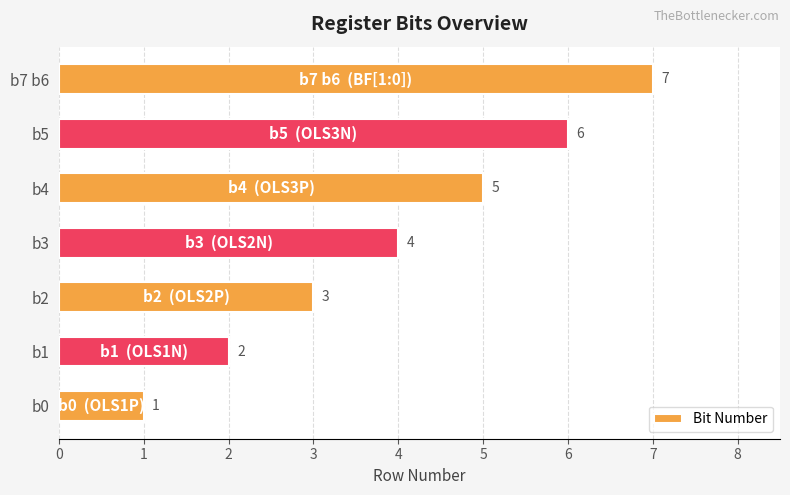

Which has a higher value, b1 or b4?

b4